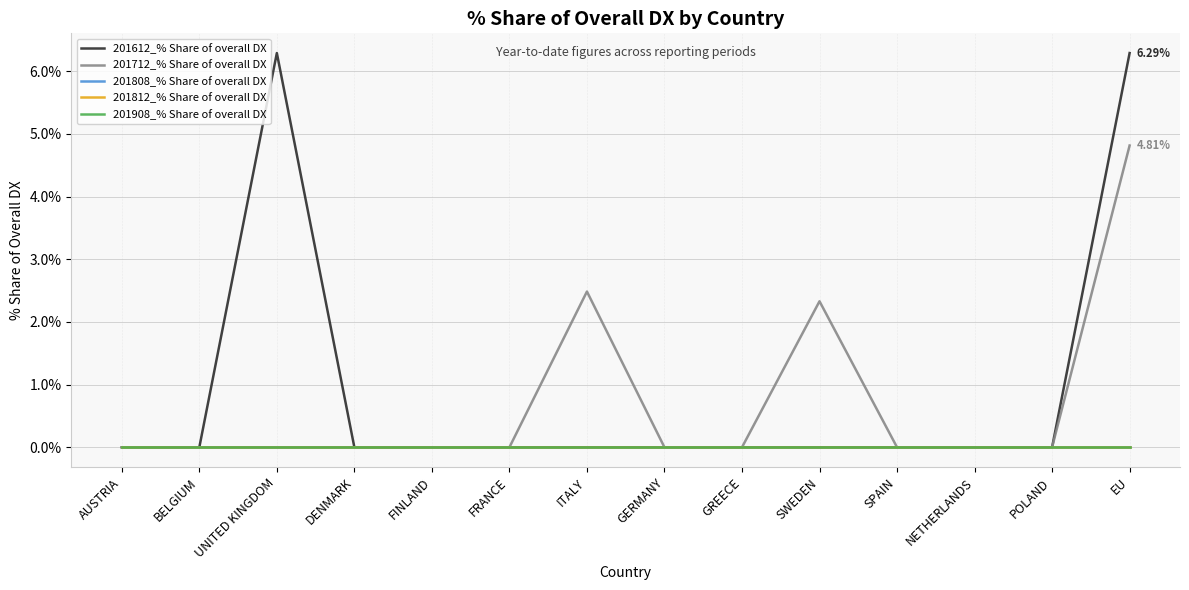

At which category does 201612_% Share of overall DX reach its first local peak?

UNITED KINGDOM